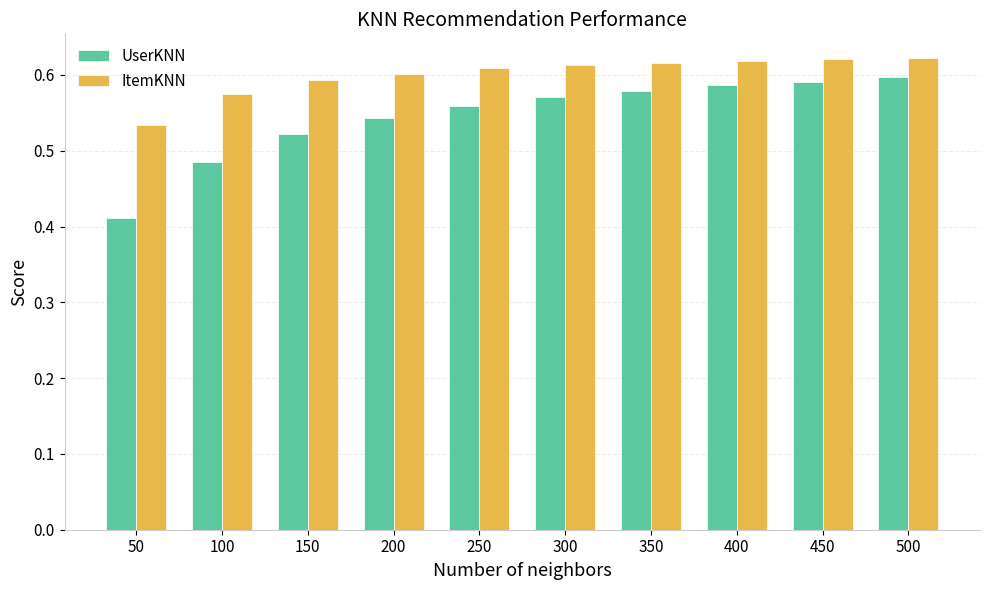

At which label does UserKNN reach its minimum?

50